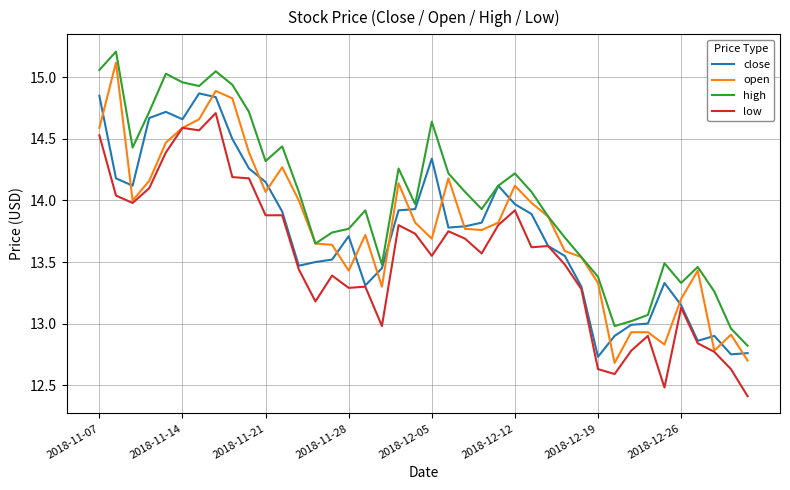

What is the maximum value shown in the chart?

15.2